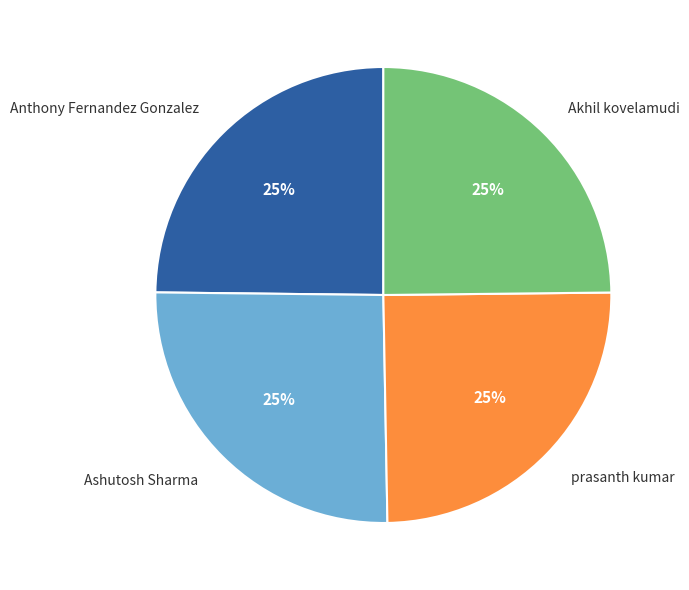

To the nearest percent, what portion does prasanth kumar represent?

25%